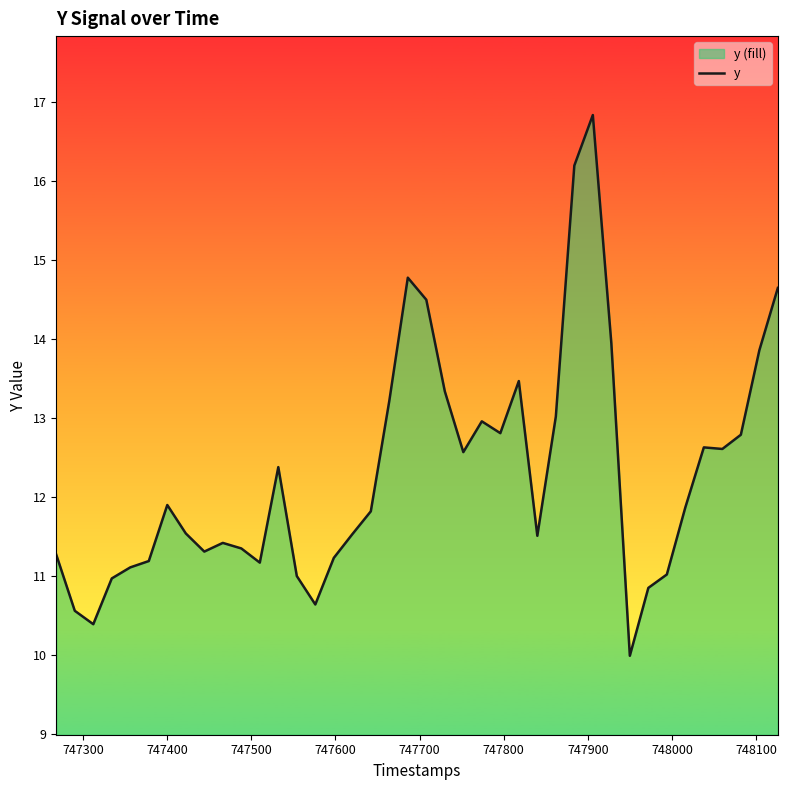

True or false: there are more than 0 points higher than both neighbors.

True